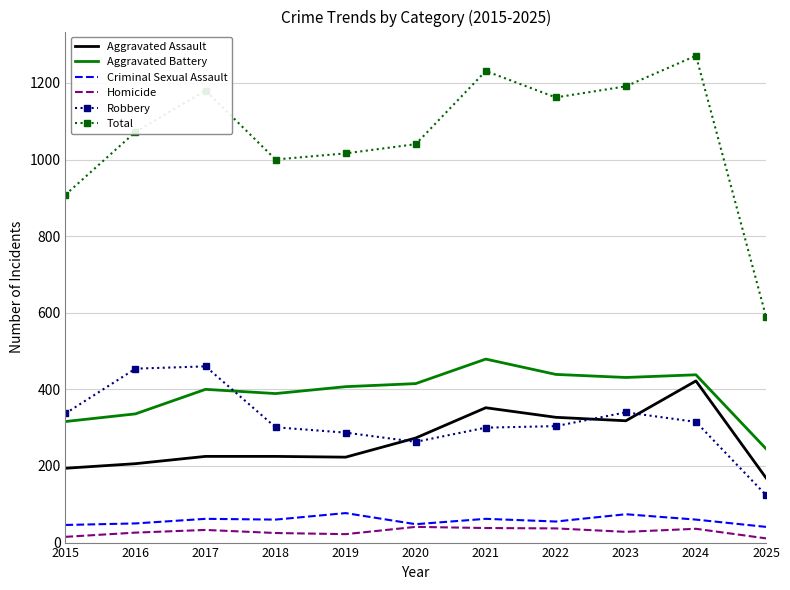

In Criminal Sexual Assault, how many points are lower than both neighbors (excluding endpoints)?

3